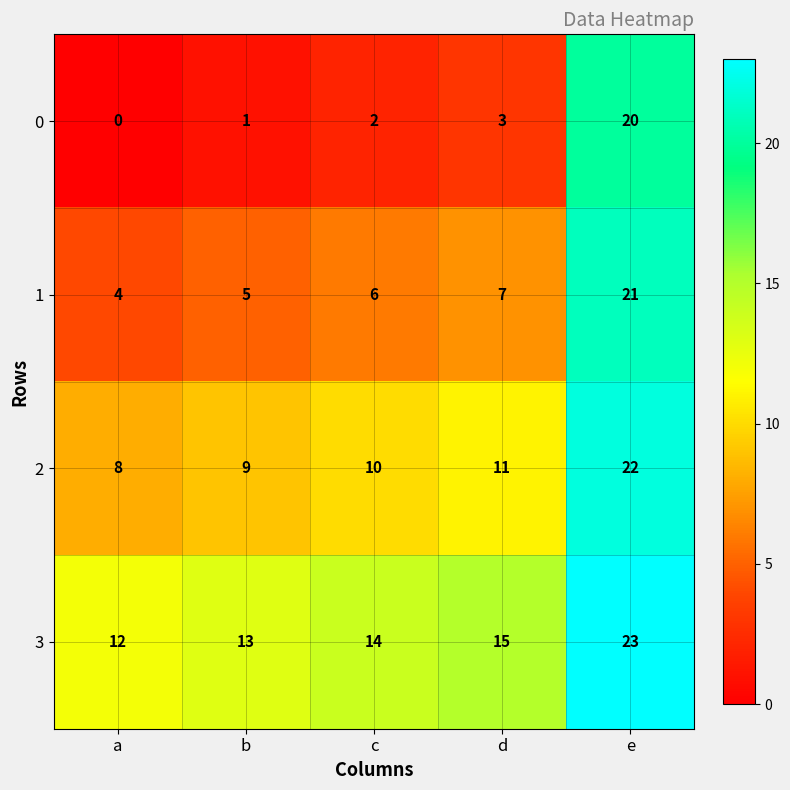

At e, list the series in order from largest to smallest.

3, 2, 1, 0